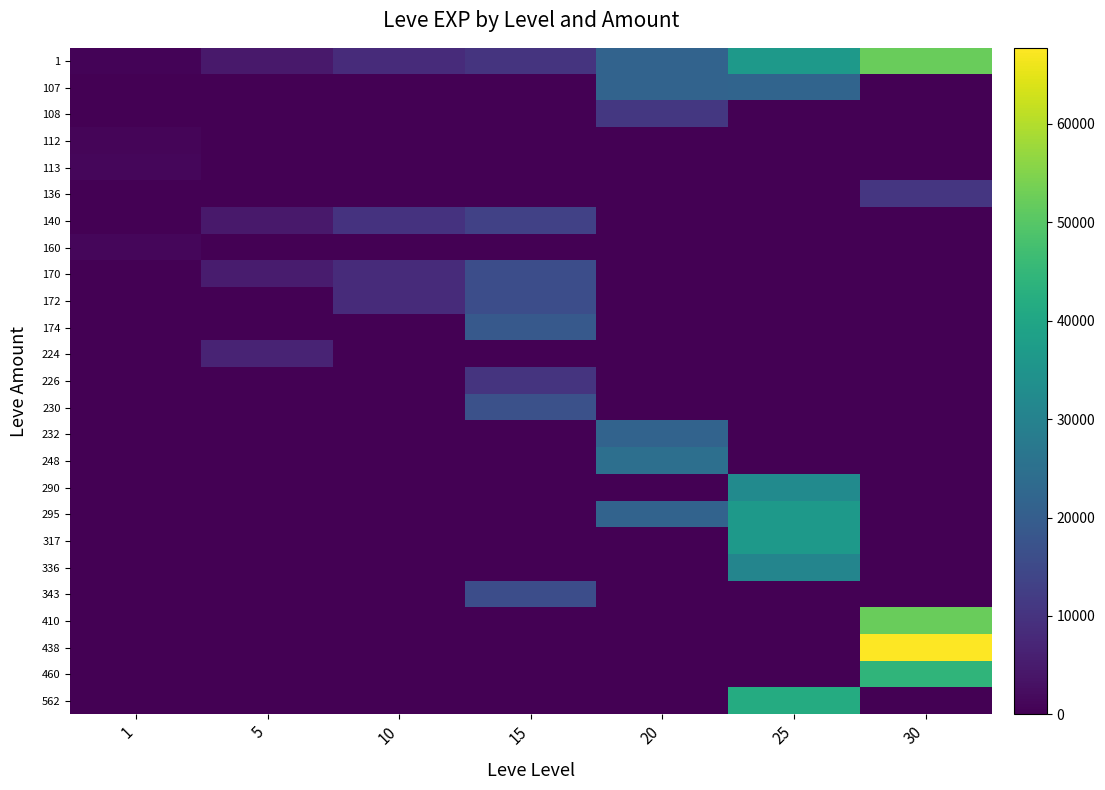

Which has a higher value, 30 or 10?

30